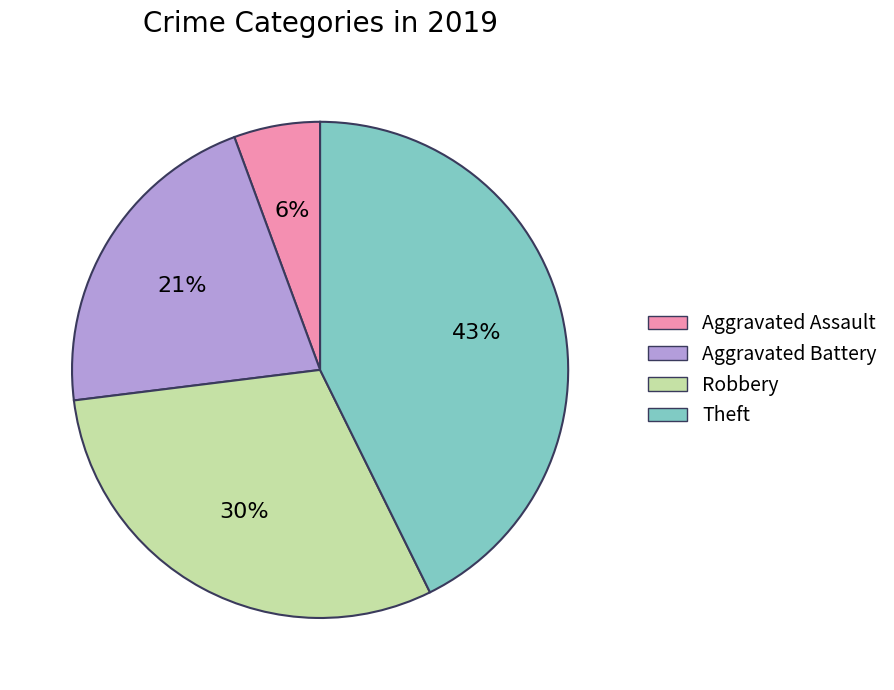

How many segments does this pie chart have?

4